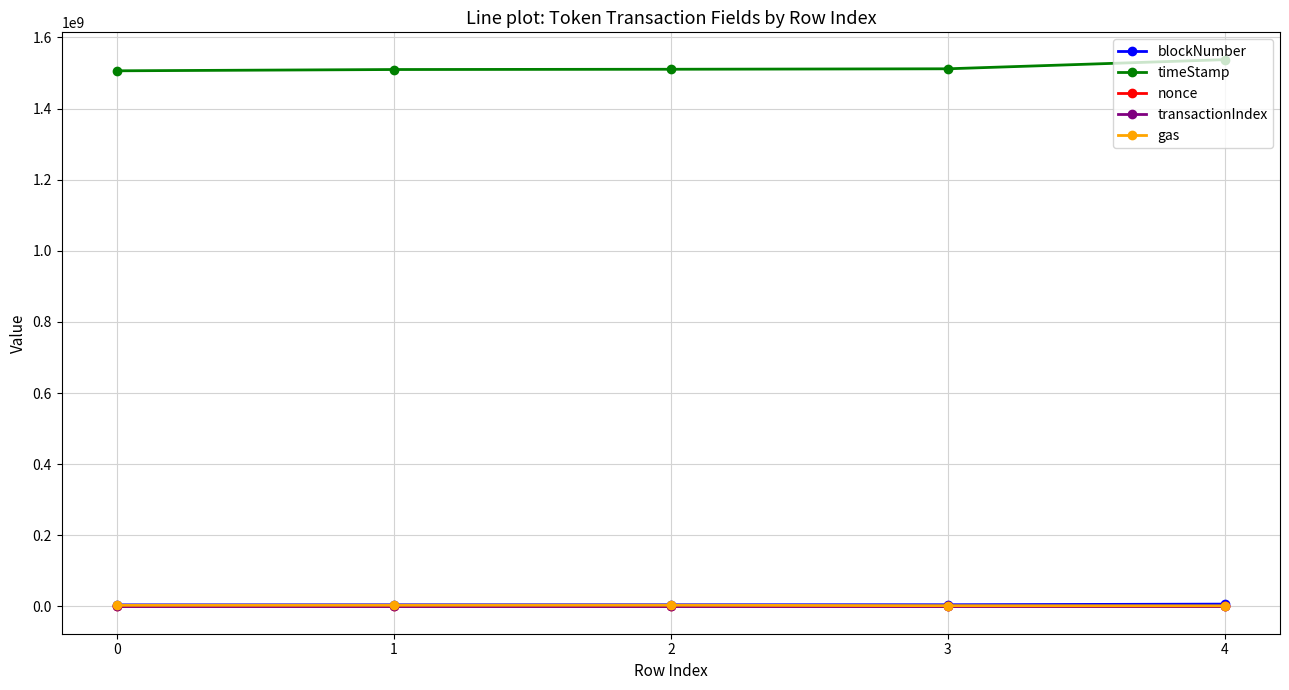

What is the average value of the gas series?

2618739